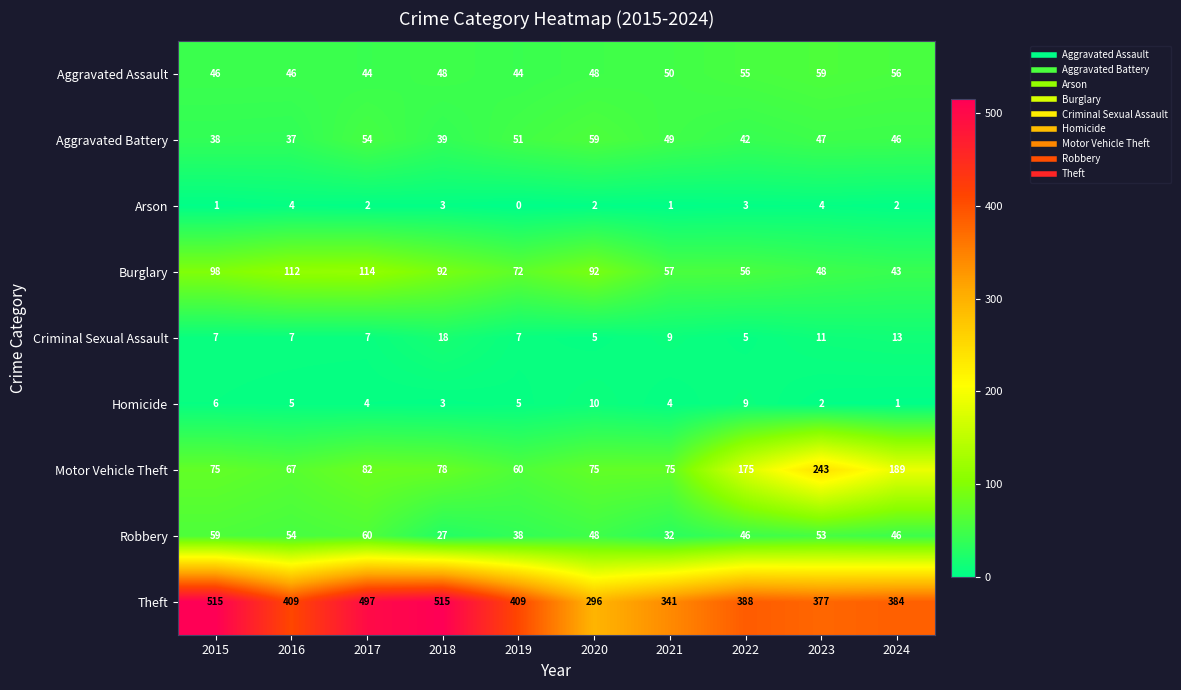

What is the sum of all Burglary values?

784